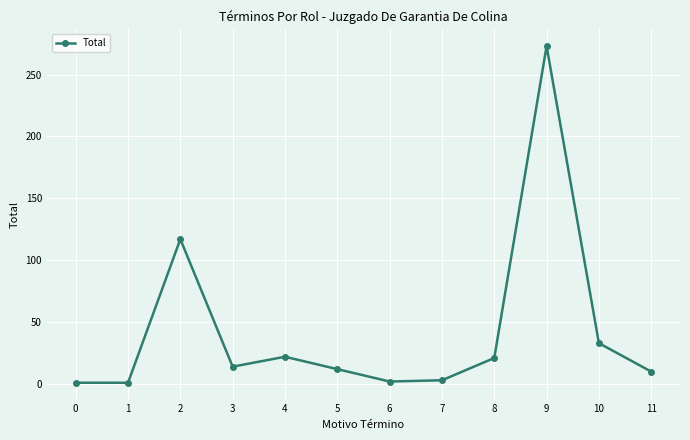

How many points are higher than both their immediate neighbors (excluding endpoints)?

3